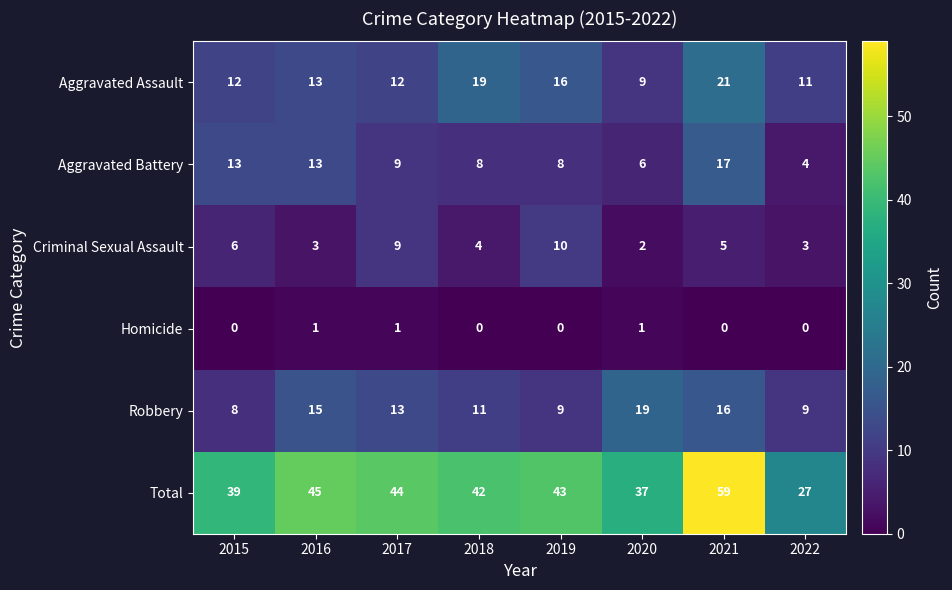

Where does the Robbery series first go above 13?

2016